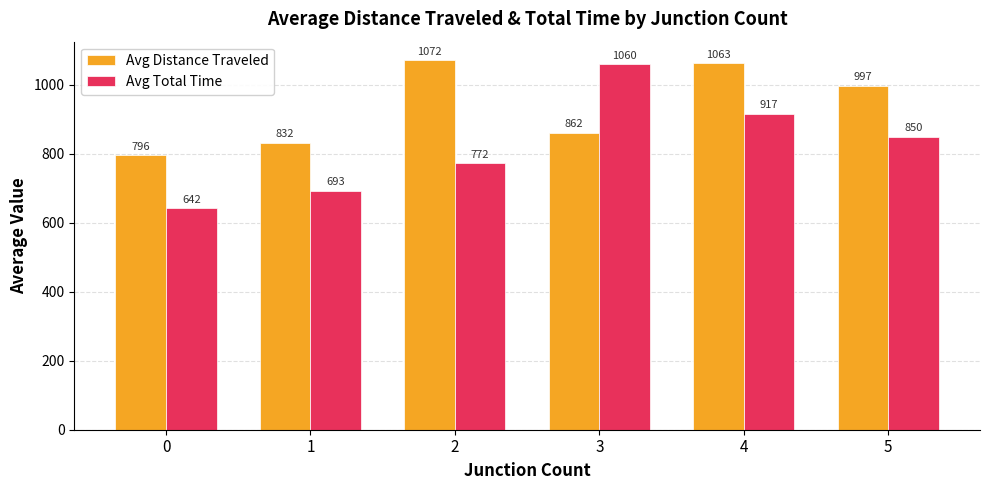

True or false: Avg Total Time has a value of 850.0 at 5.

True